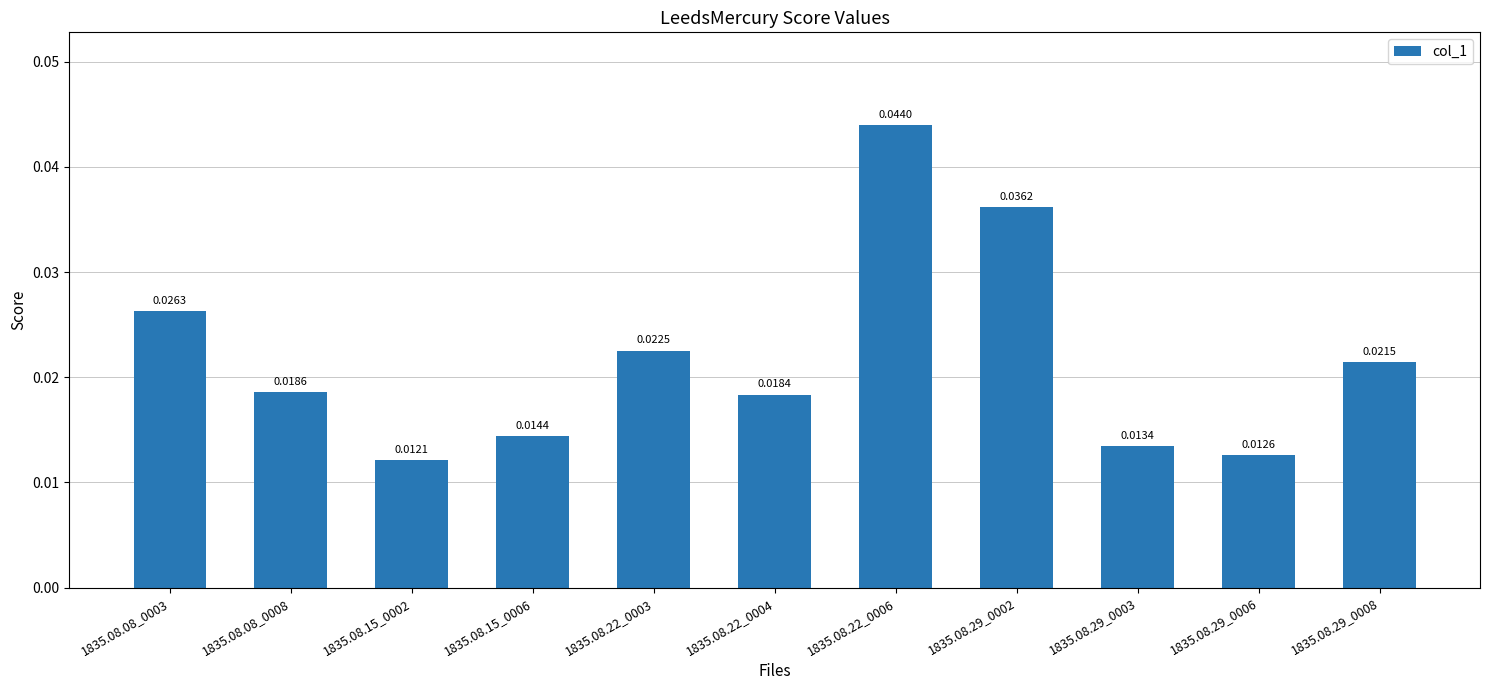

What position from the left is 1835.08.29_0006?

10